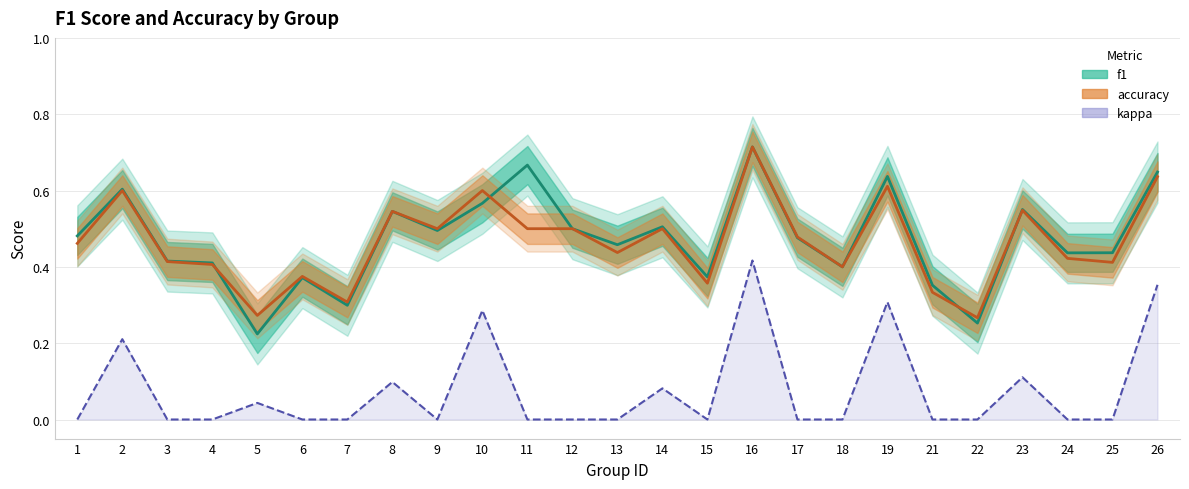

Count the number of categories in the chart.

25